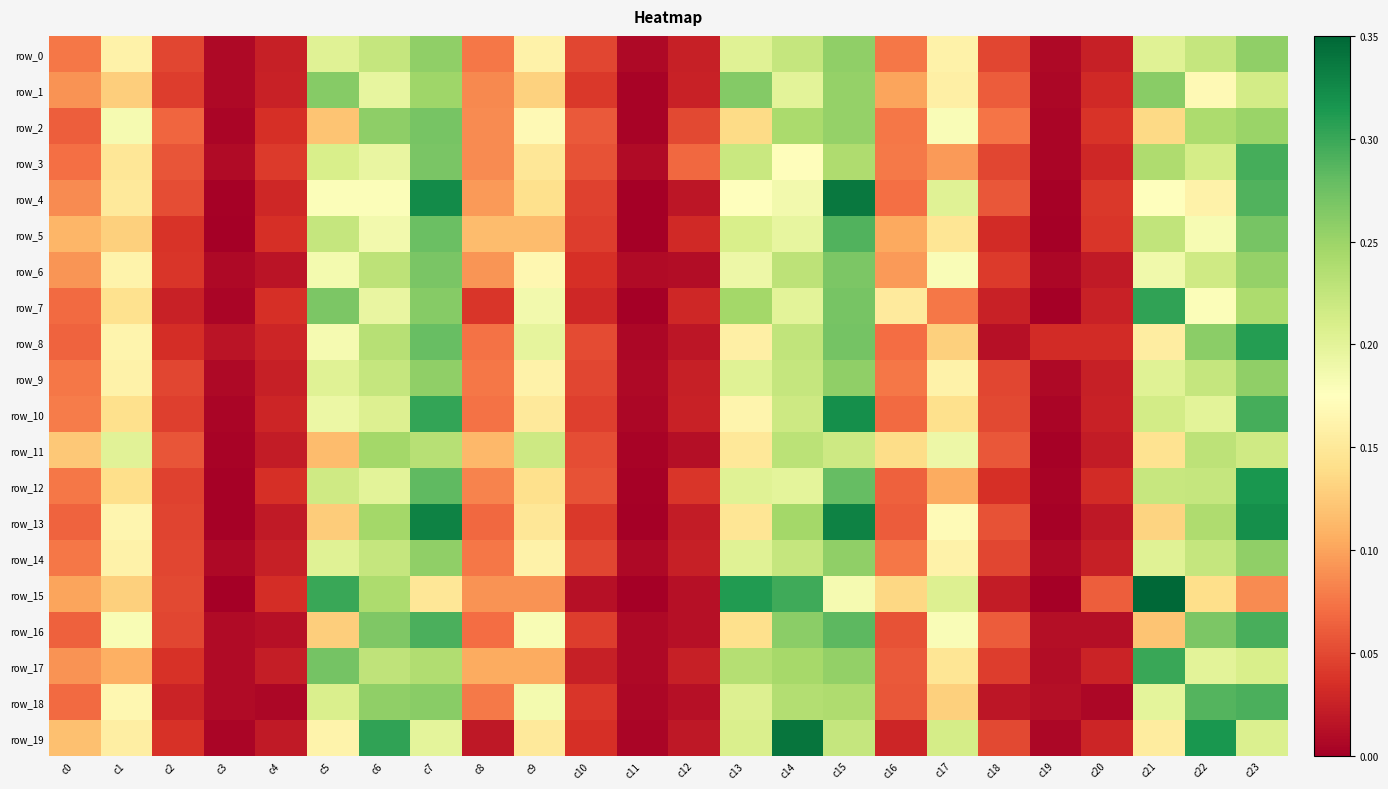

What is the sum of all row_14 values?

3.0